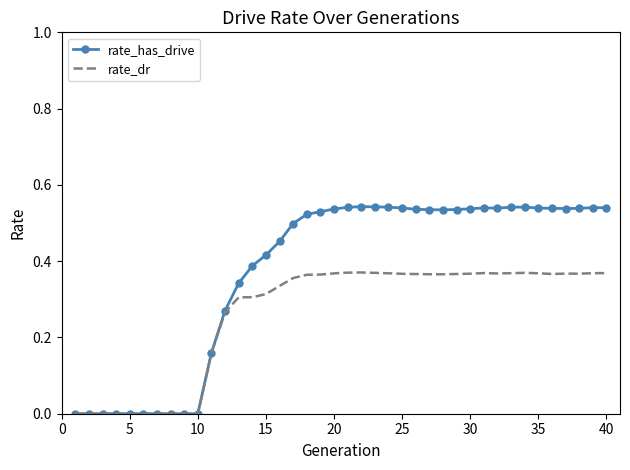

List the series in order of their peak value, lowest first.

rate_dr, rate_has_drive